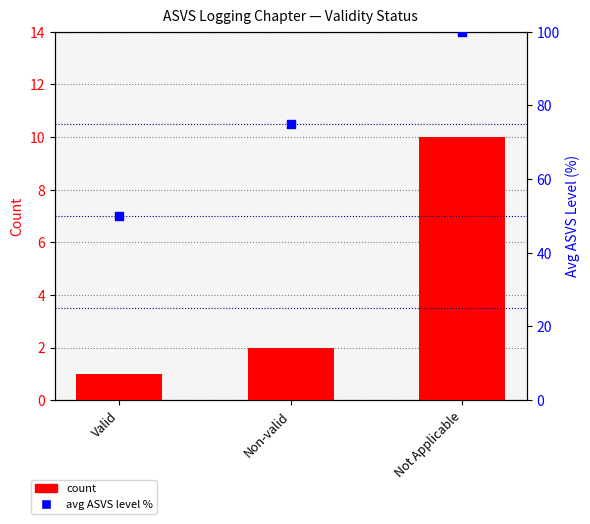

Which series reaches the maximum Y coordinate?

avg ASVS level %